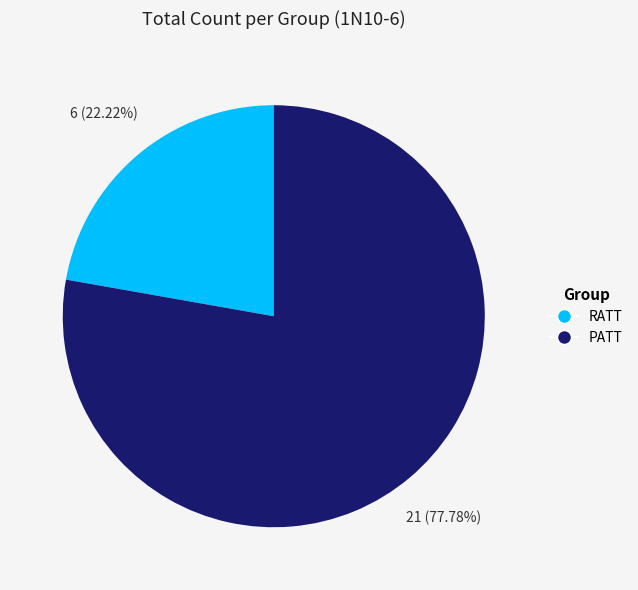

How many slices are in this pie chart?

2